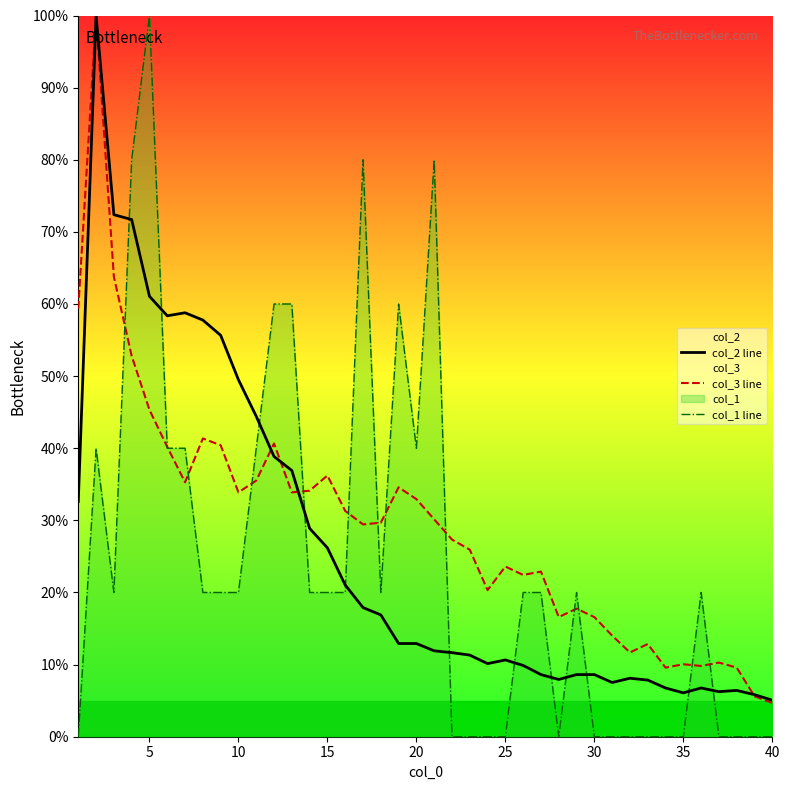

How many positive values does the col_1 line series have?

24